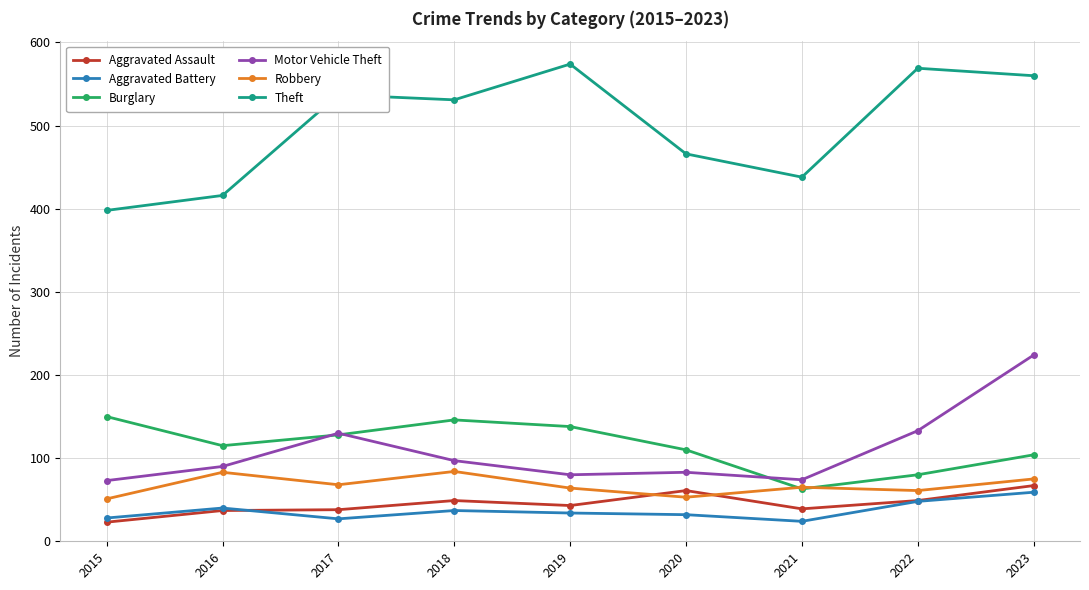

At which category is the sum across all series the highest?

2023